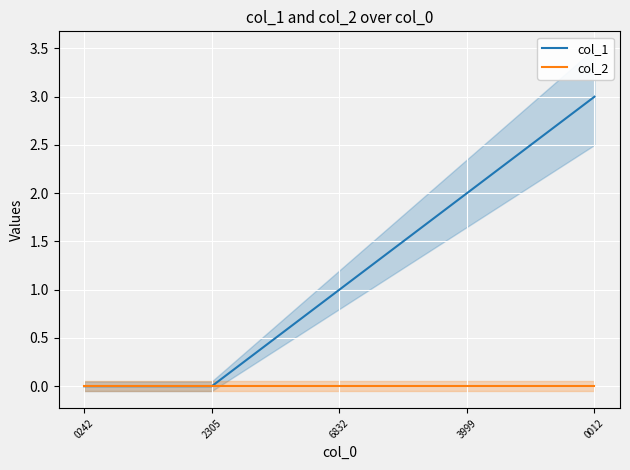

Which series has the largest range (max minus min)?

col_1